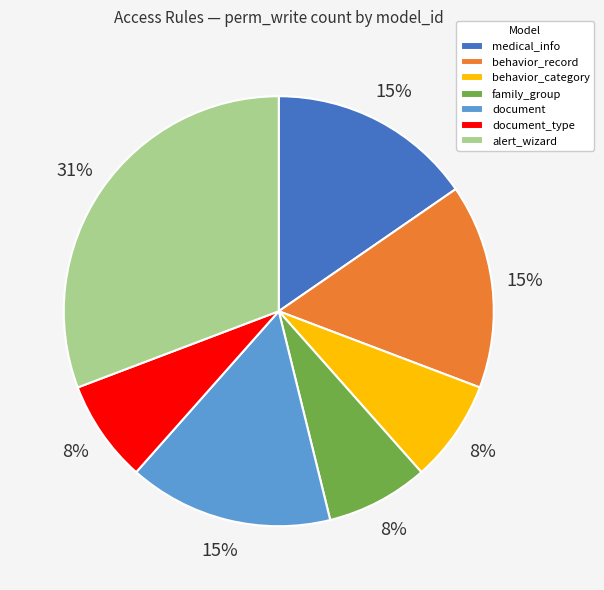

How many segments does this pie chart have?

7